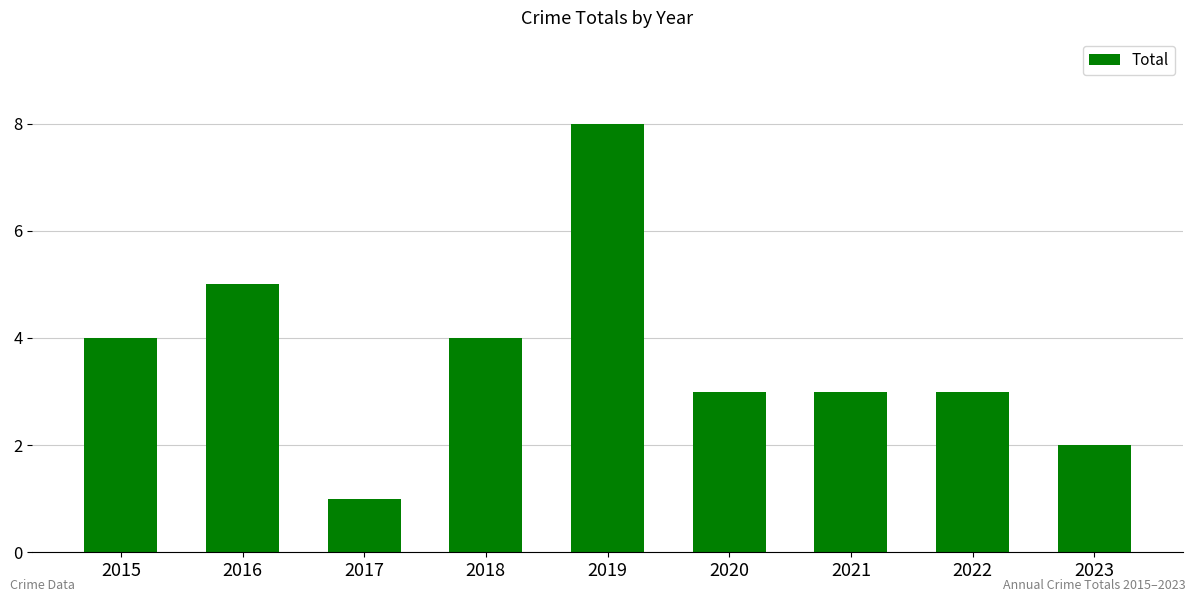

Which has a higher value, 2023 or 2016?

2016